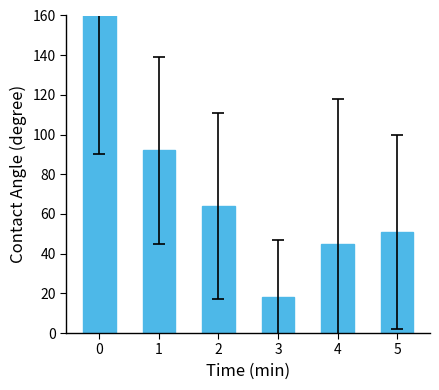

Reading left to right, list all the values displayed in this chart.

182	92	64	18	45	51